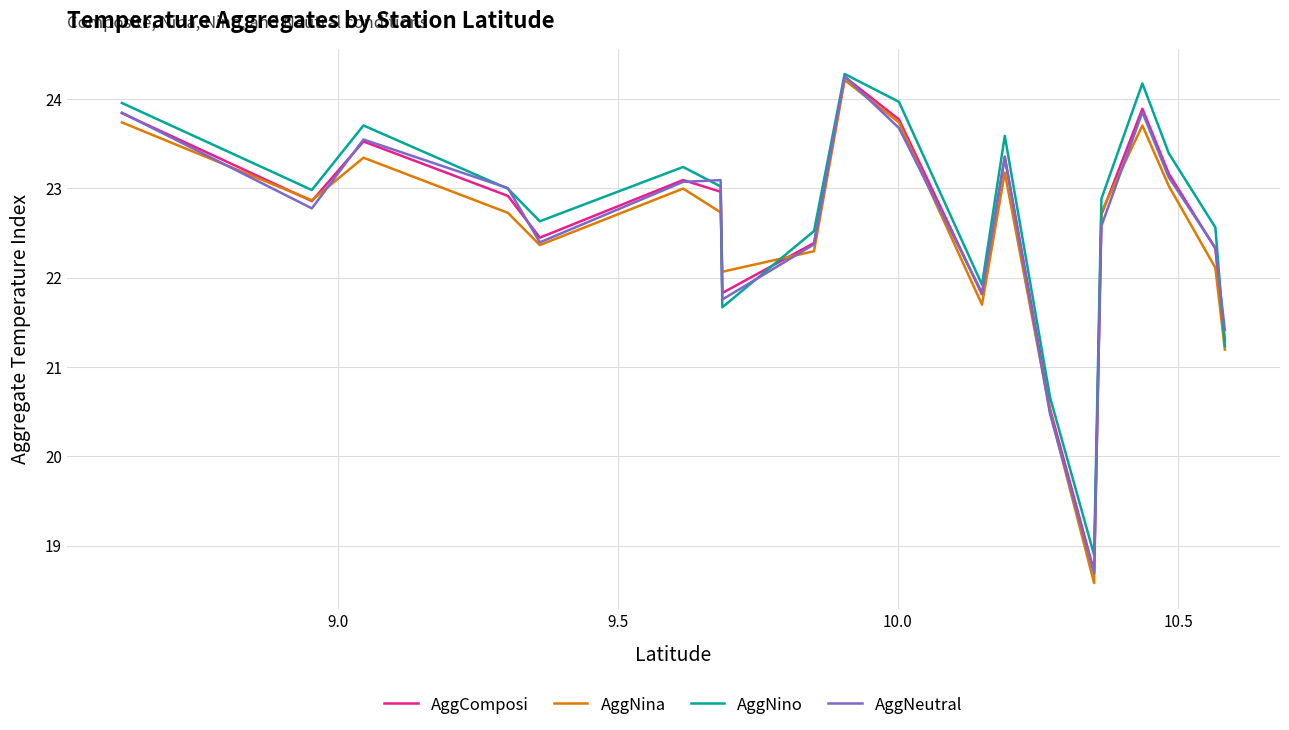

Which series has the largest range (max minus min)?

AggNina